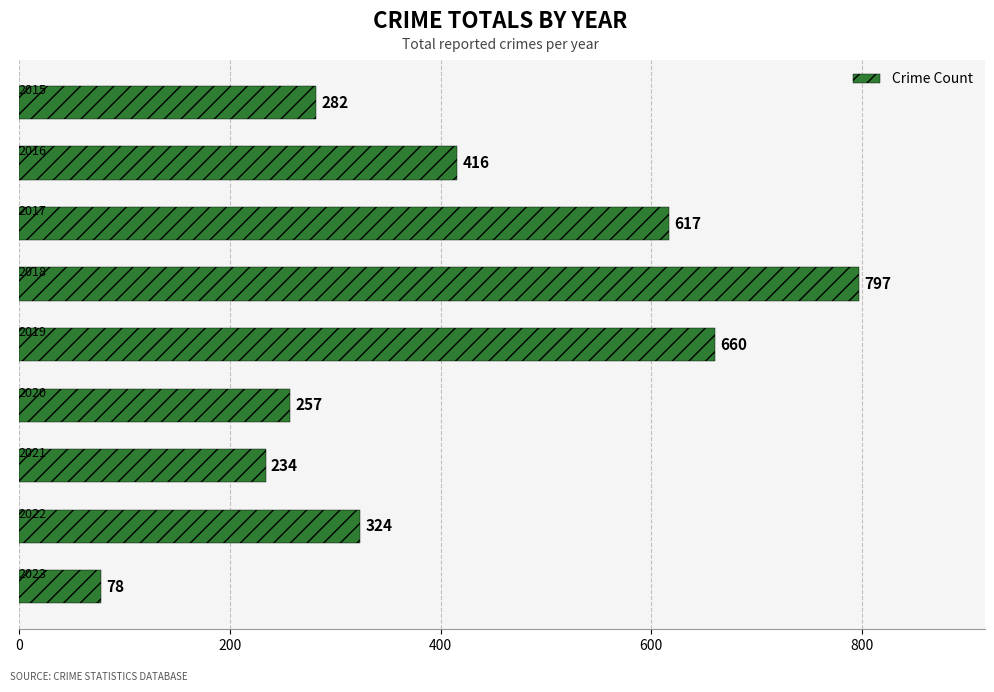

What is the difference between the maximum and minimum values?

719